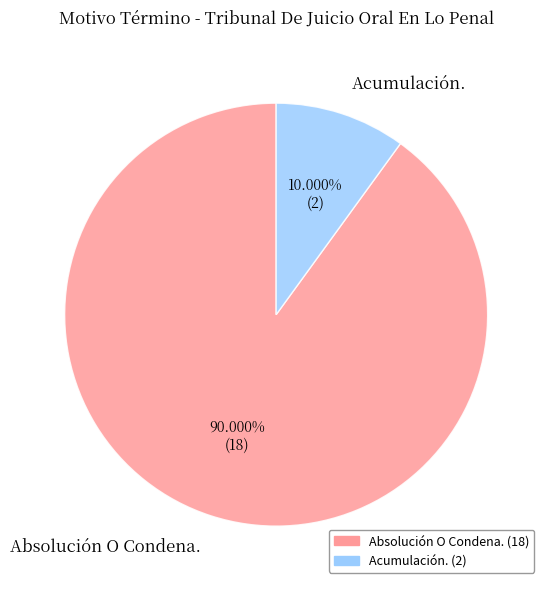

Approximately how many times larger is the value at Acumulación. compared to Absolución O Condena.?

0.1